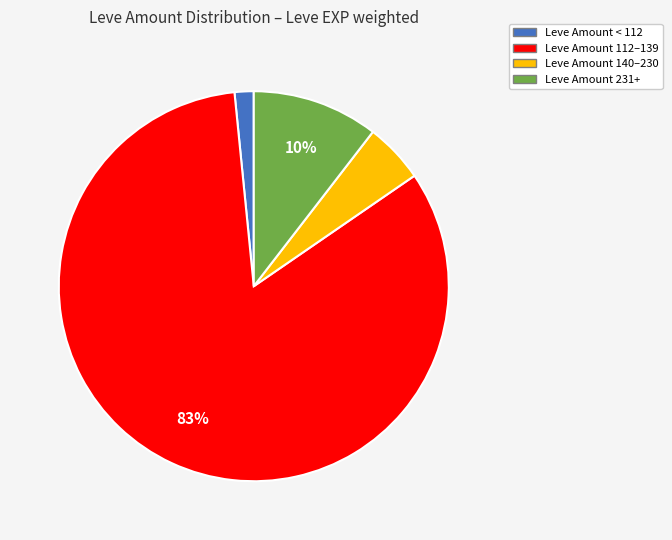

To the nearest percent, what is the difference between the largest and smallest slice percentages?

81%